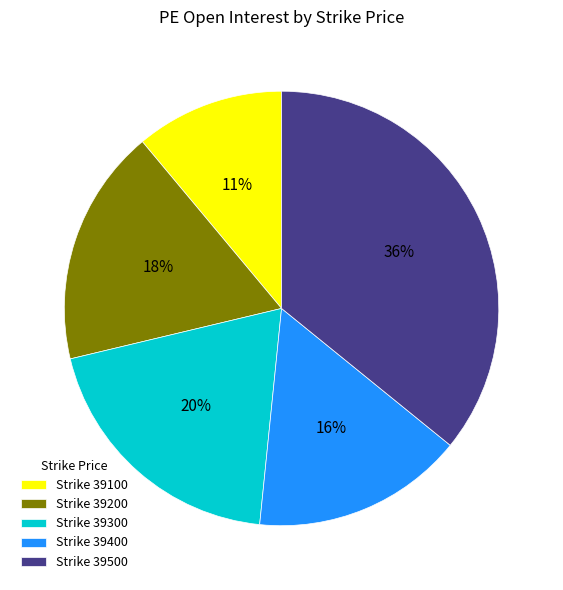

What is the ratio of the value at Strike 39200 to the value at Strike 39100?

1.6